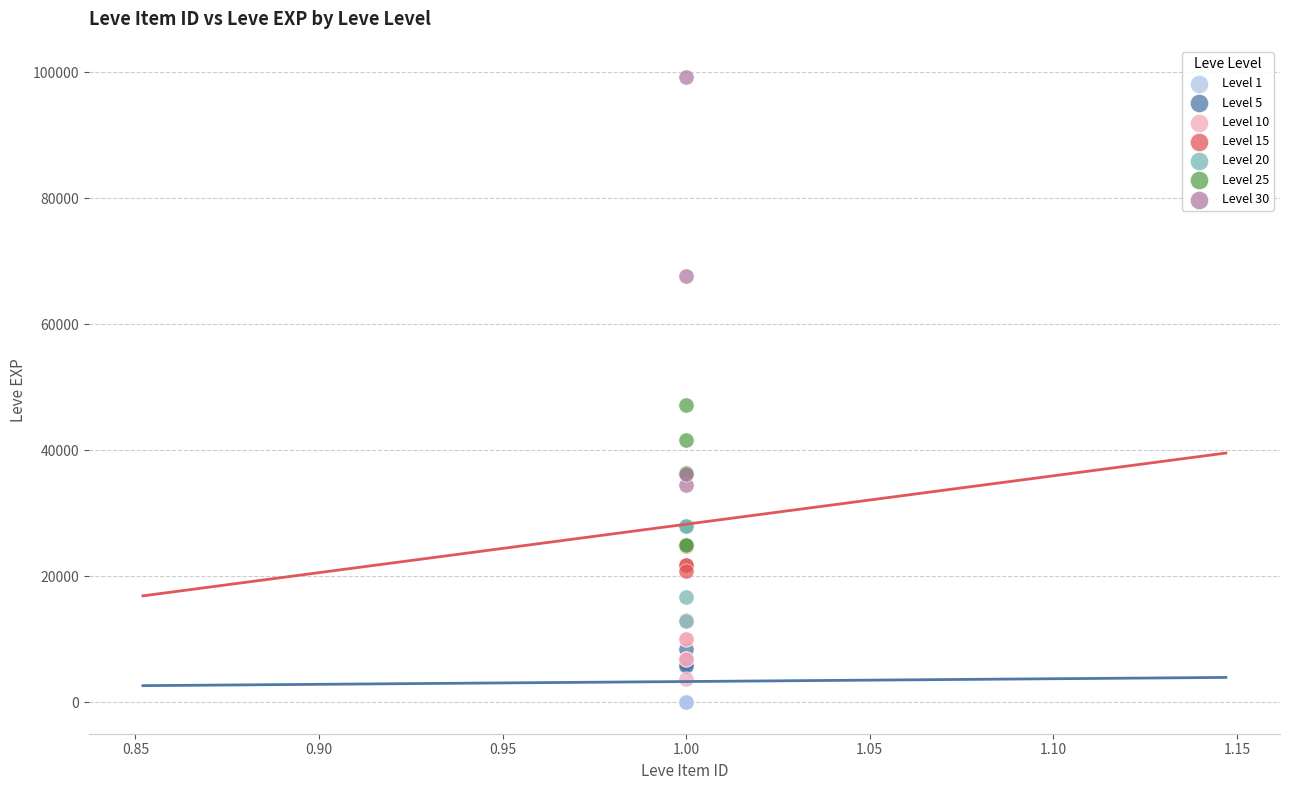

Which series has the largest Y range (max minus min)?

Level 30